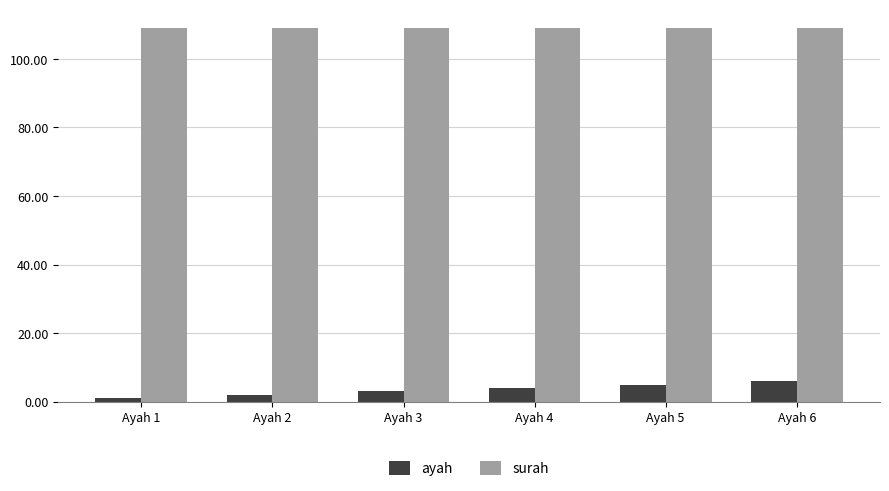

True or false: surah has a value of 109 at Ayah 6.

True